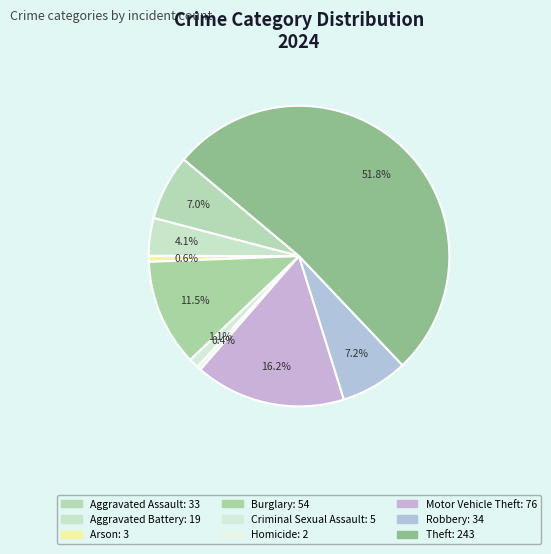

Rank the categories by value from lowest to highest.

Homicide, Arson, Criminal Sexual Assault, Aggravated Battery, Aggravated Assault, Robbery, Burglary, Motor Vehicle Theft, Theft